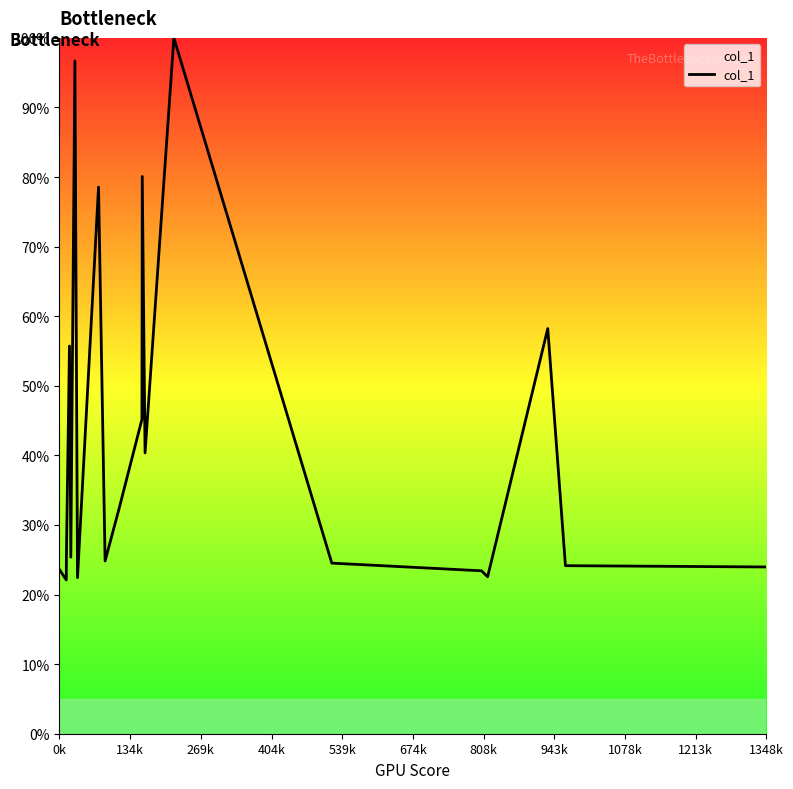

What is the difference between the maximum and minimum values?

77.9